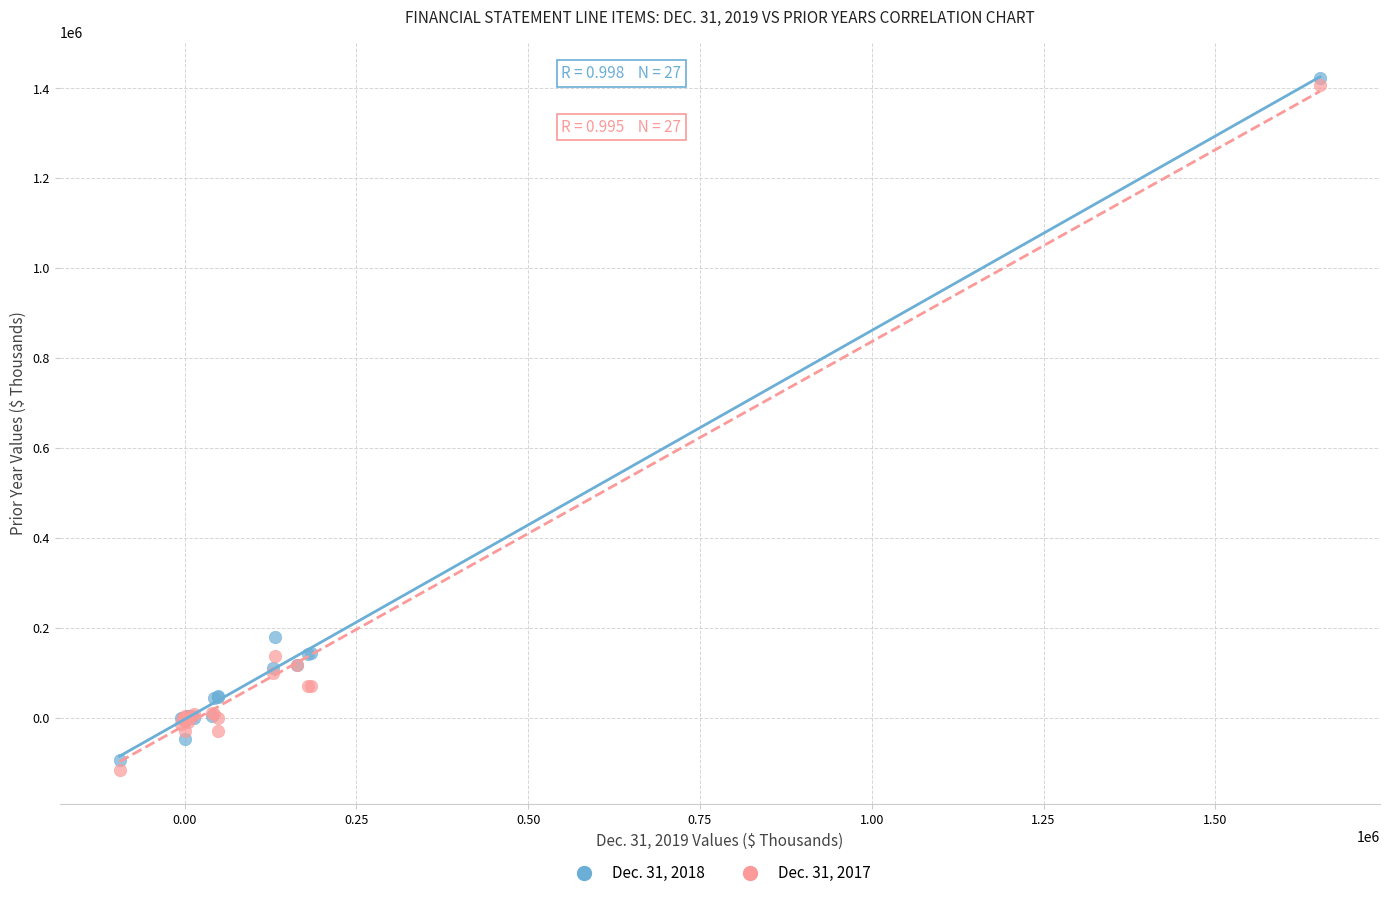

Which series contains the highest Y value?

Dec. 31, 2018